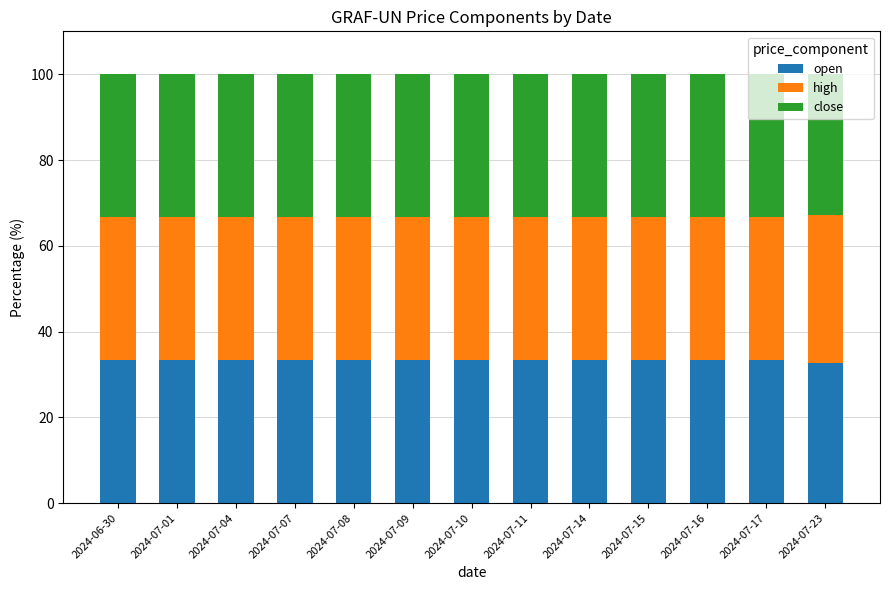

True or false: open has a value of 46.4 at 2024-07-16.

False